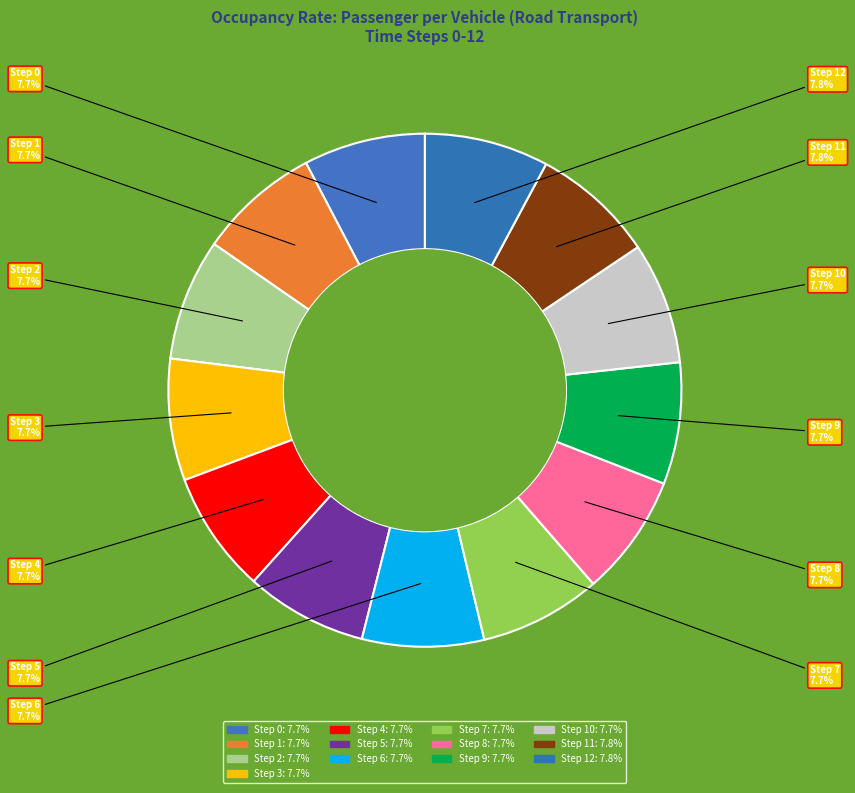

Approximately how many times larger is the value at Step 6 compared to Step 12?

1.0